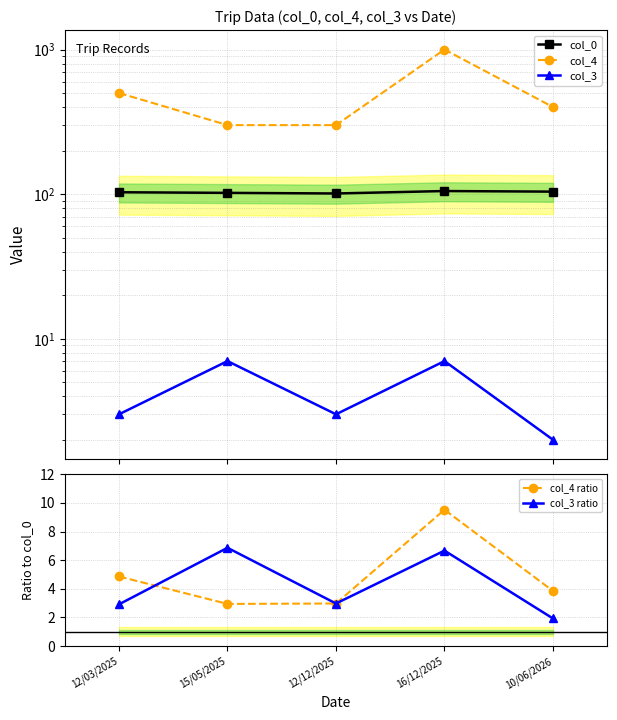

Is the value of col_3 at 12/12/2025 greater than the value of col_0 at 16/12/2025?

No